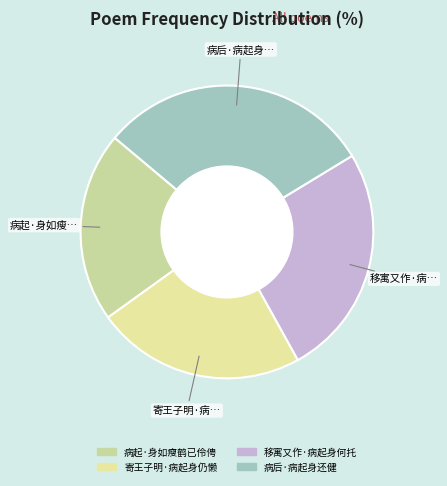

How many segments does this pie chart have?

4